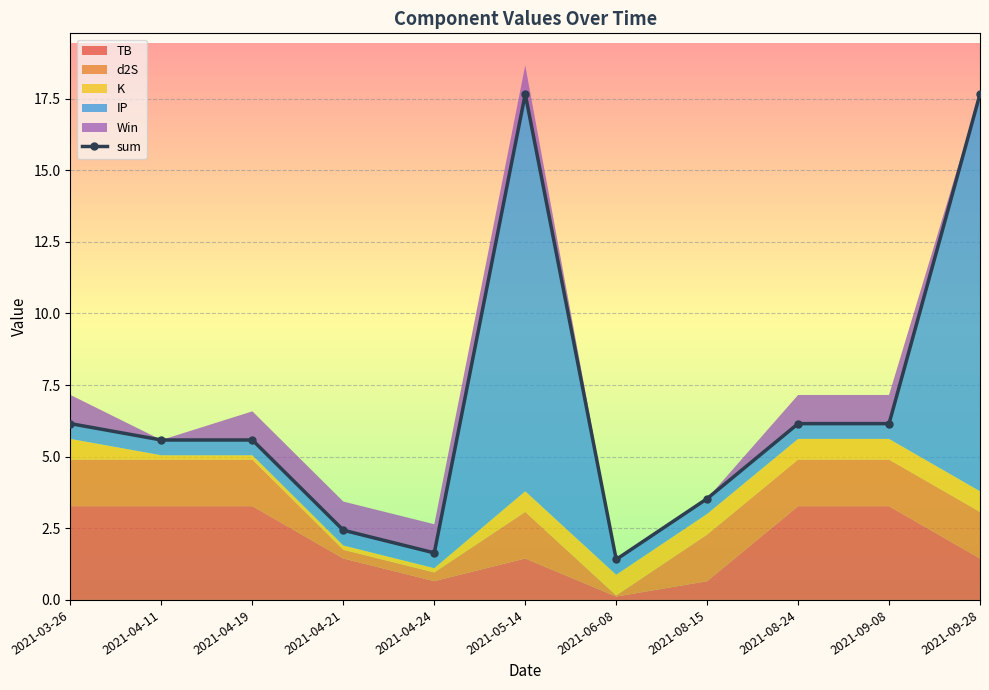

What is the ratio of the value at 2021-08-24 to the value at 2021-04-11?

1.1